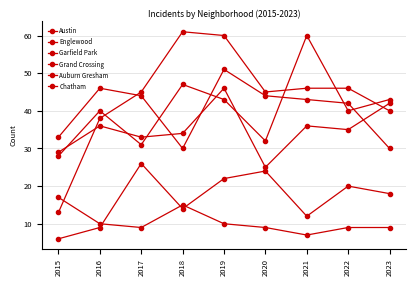

What is the average value of the Auburn Gresham series?

11